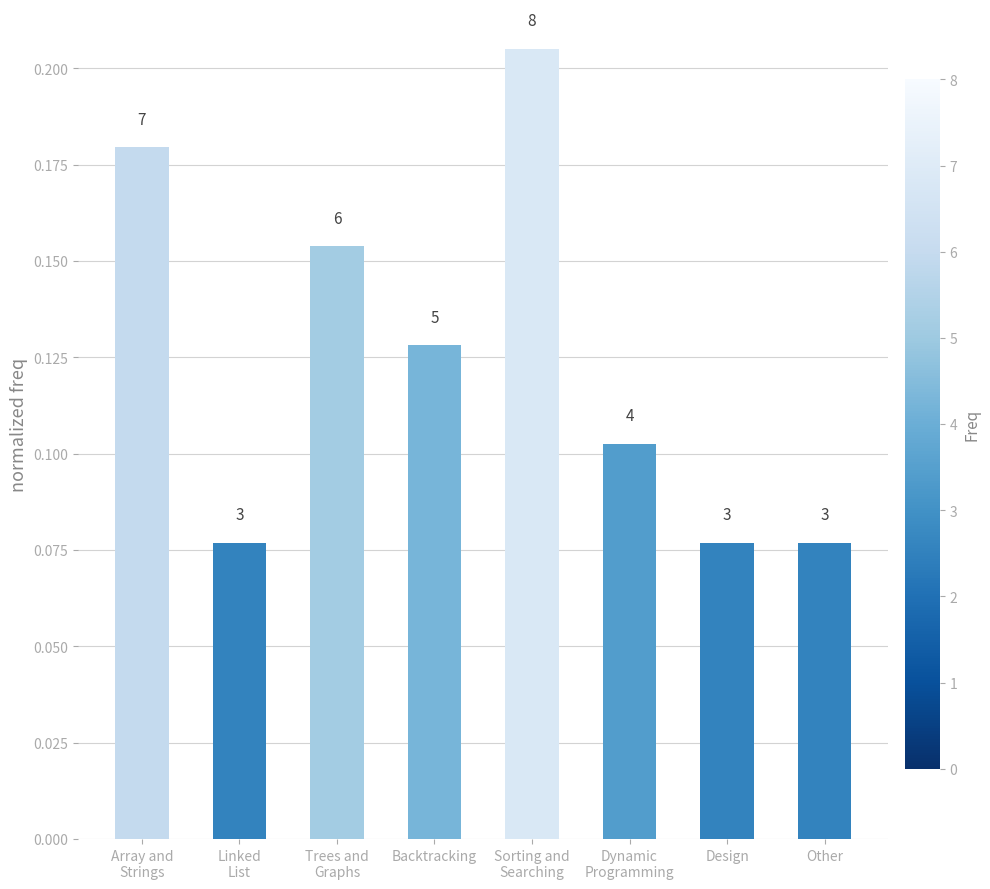

Does the chart contain any negative values?

No